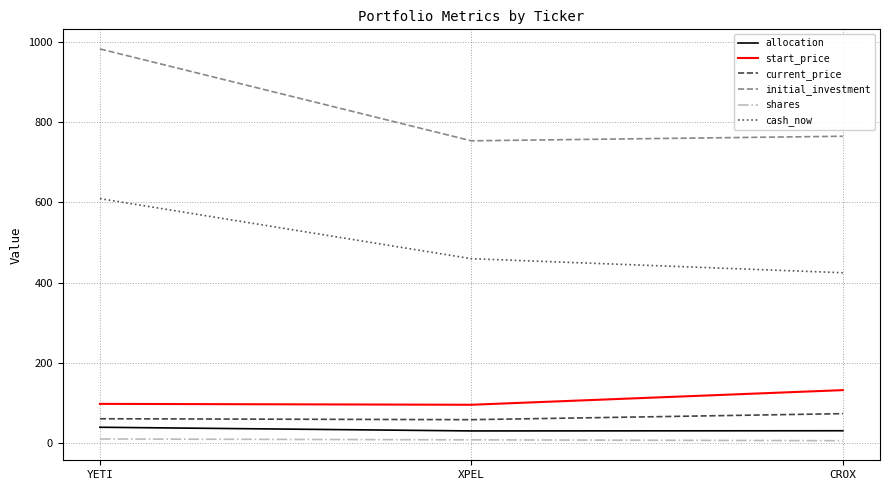

What value does the start_price series have at CROX?

131.8